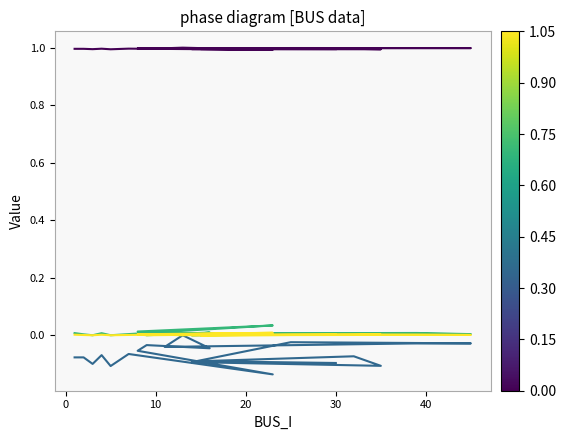

At which category is the sum across all series the highest?

10